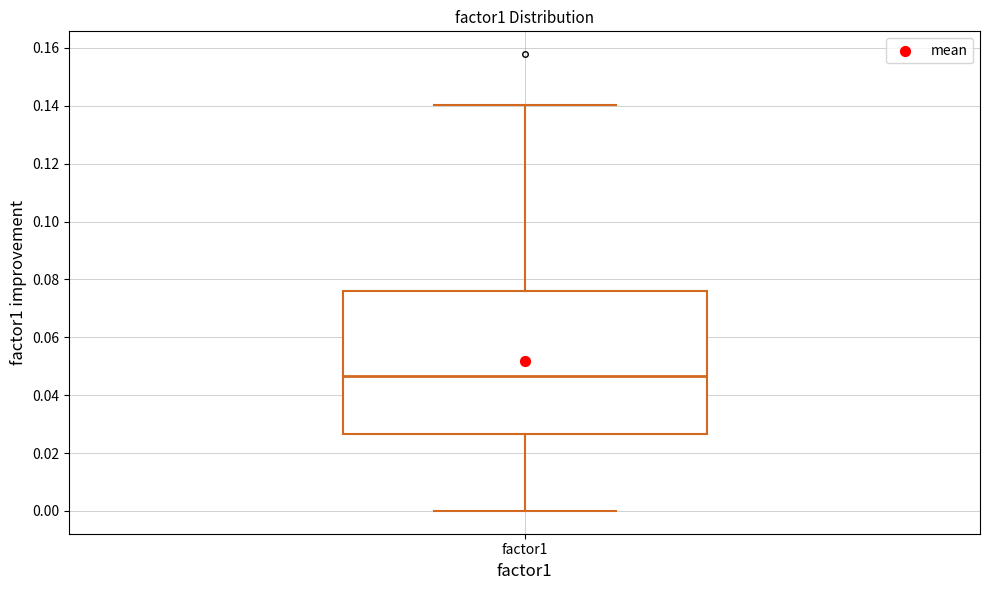

Transcribe this box plot: give where the median line is, the range the box spans, and where the two whiskers end, as read against the y-axis. The values are not printed on the chart, so give them approximately, as read against the axis.

median 0.046, box 0.026 to 0.076, whiskers 0.000 to 0.140